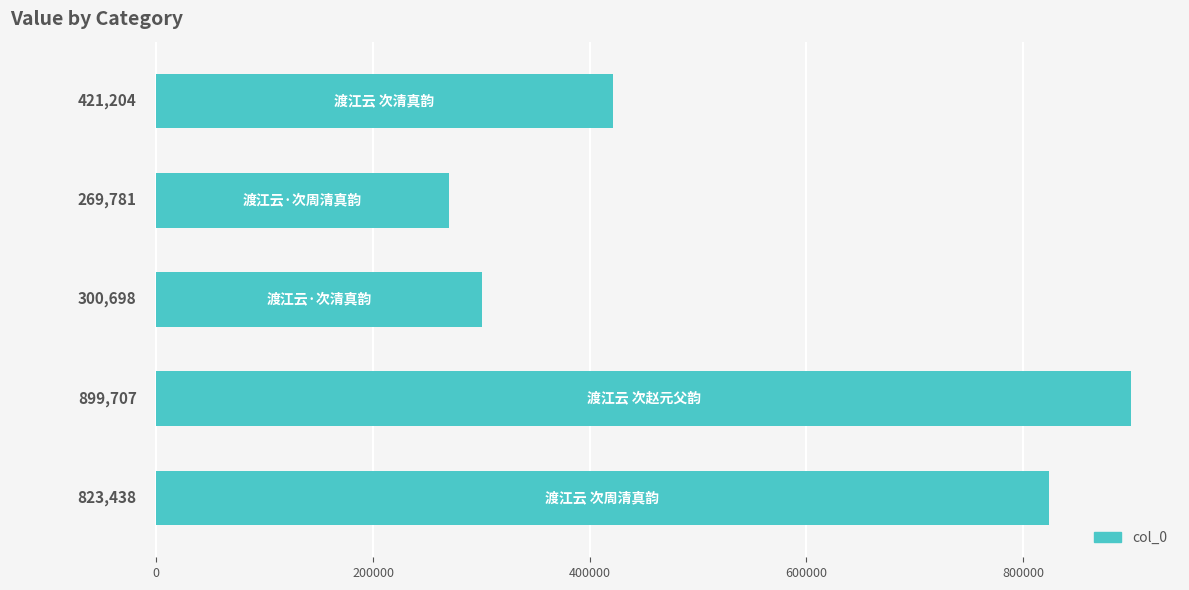

What is the difference between the second highest and second lowest values?

522740